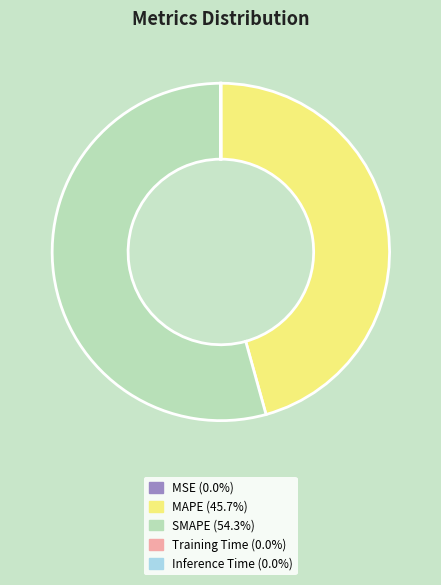

Between MAPE and SMAPE, which is larger?

SMAPE